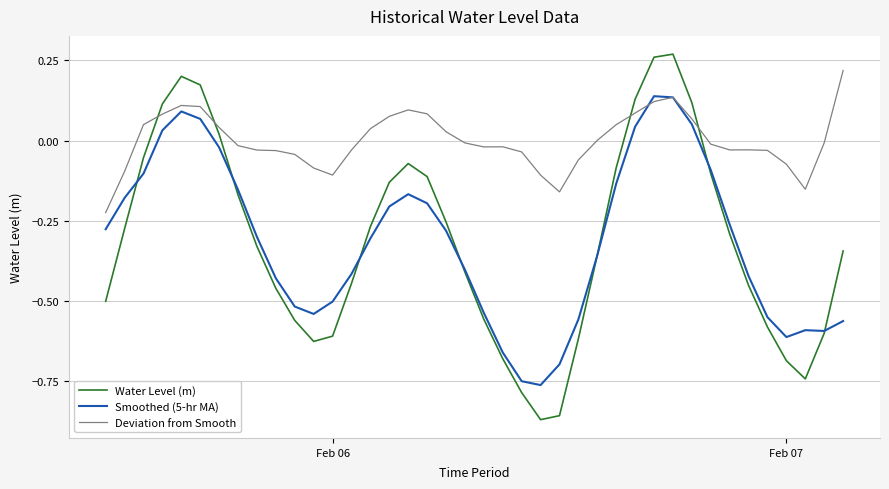

After their last crossing, which series has the higher values: Deviation from Smooth or Water Level (m)?

Deviation from Smooth